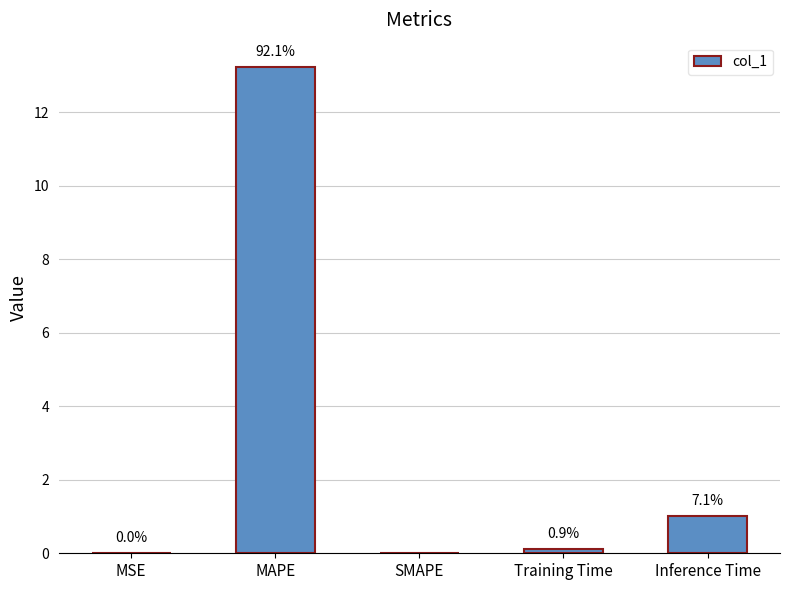

Does the chart contain stacked bars?

No